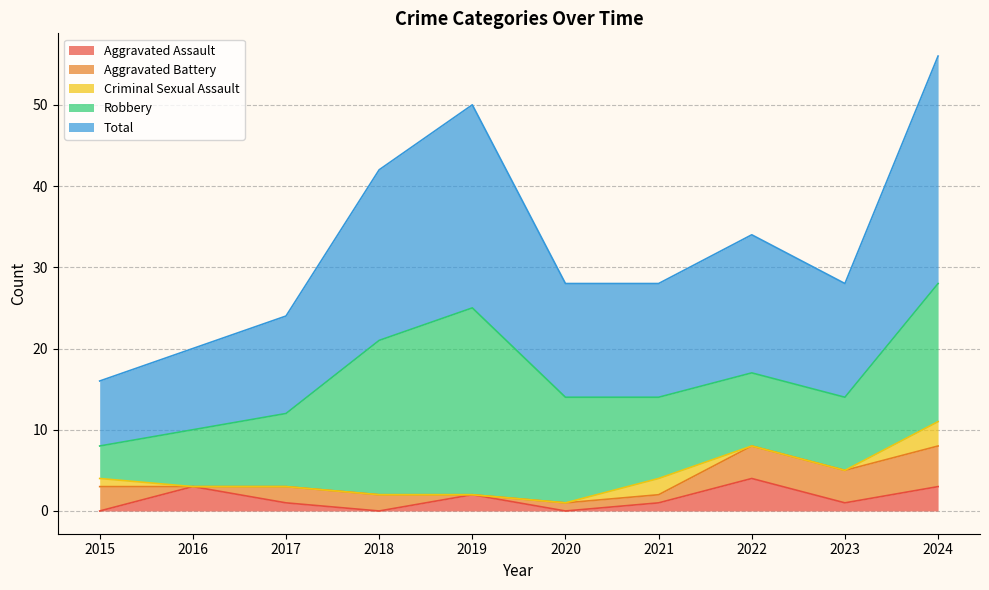

What is the difference between the Total values at 2018 and 2015?

13